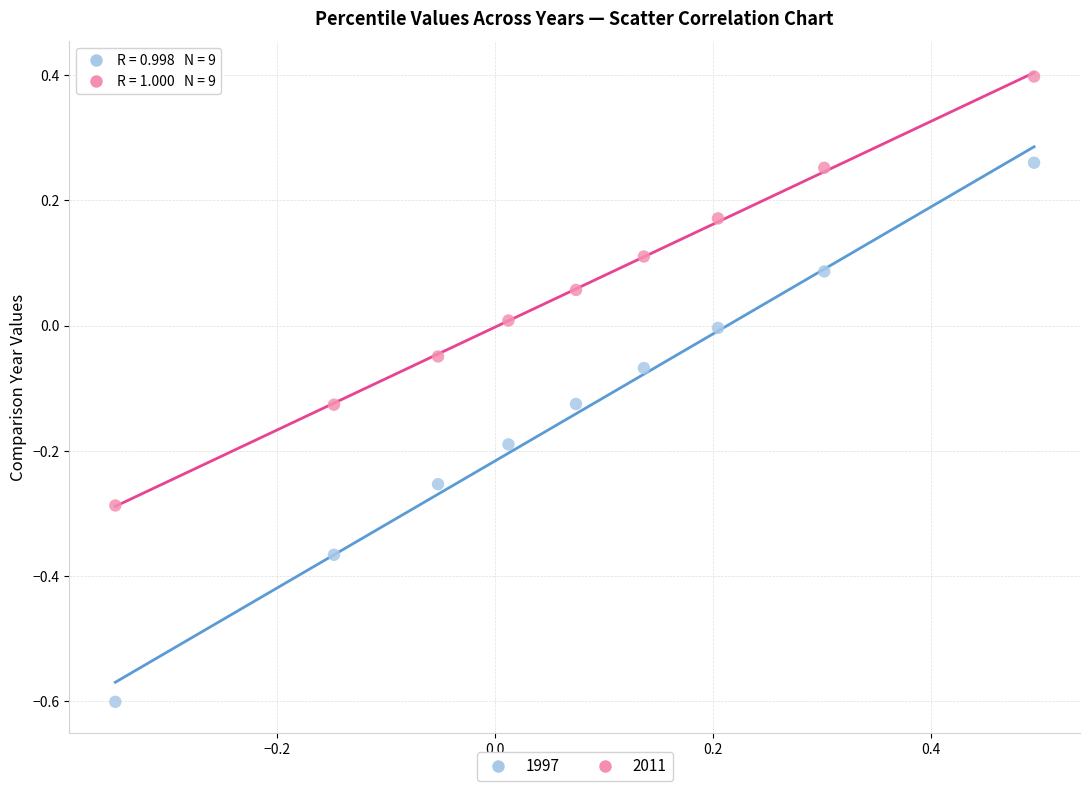

Across all data points, what is the range of X values (max minus min)?

0.8